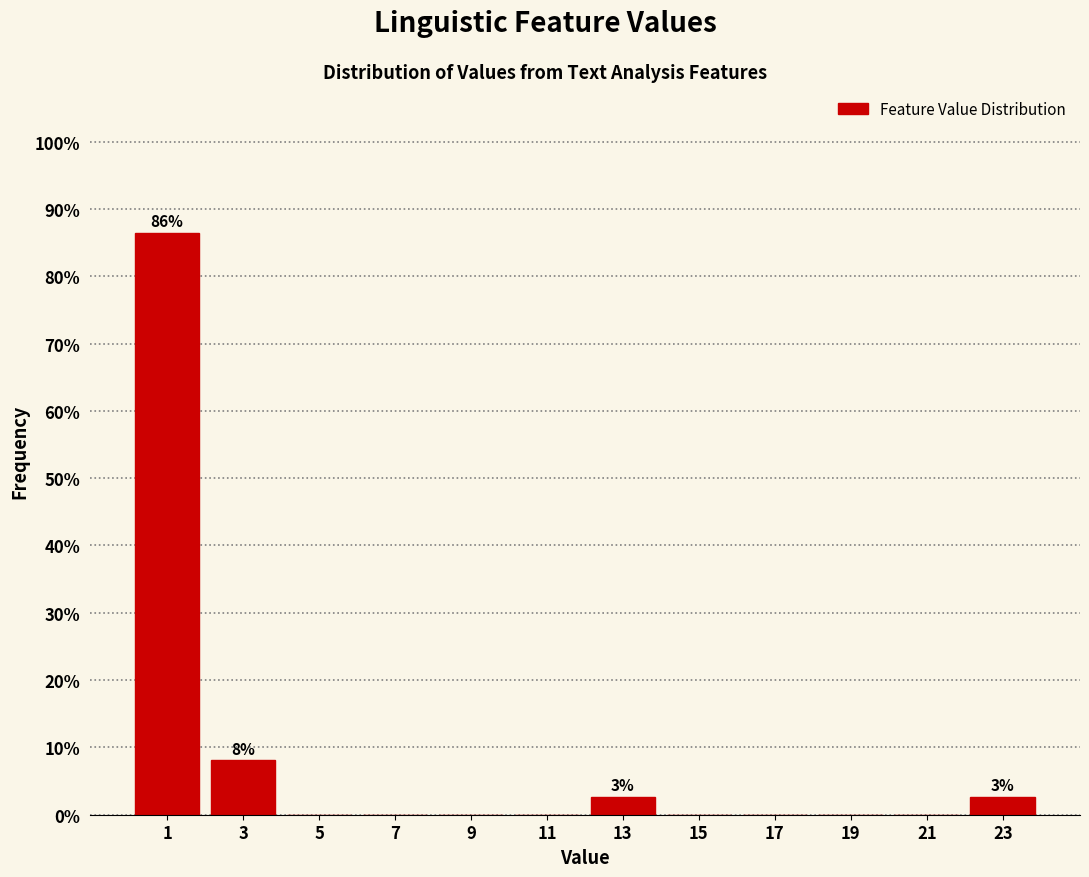

Which range on the x-axis has the tallest bar?

0 to 2